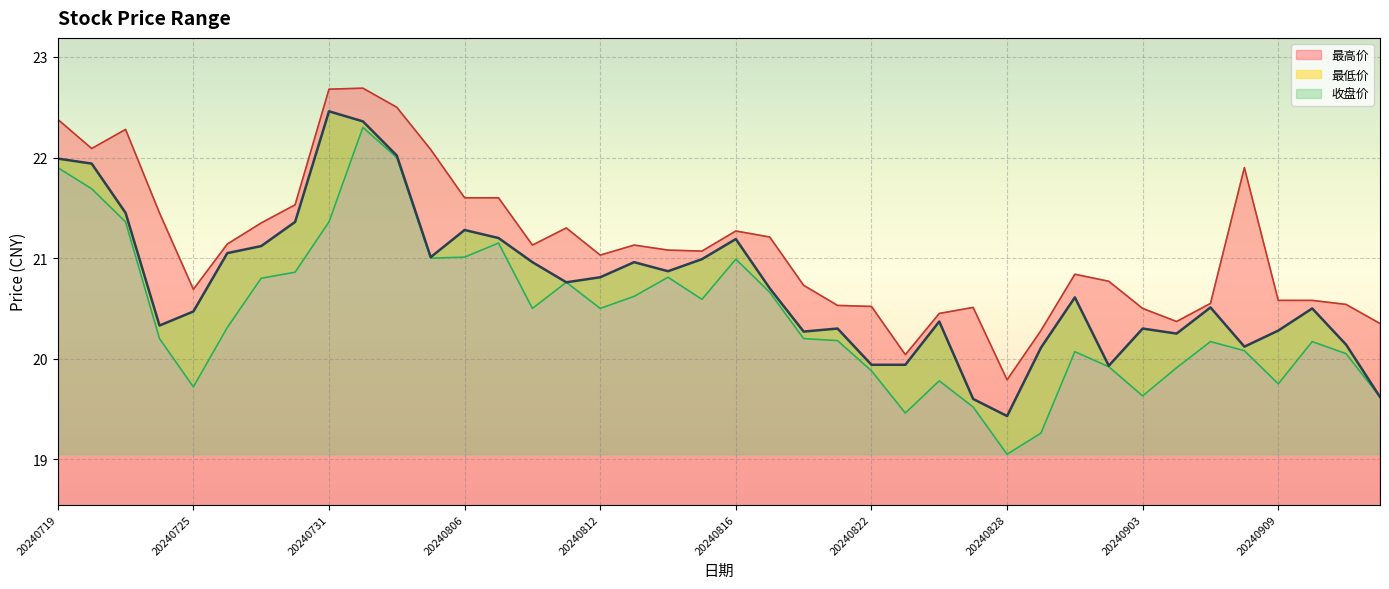

The value of 最低价 at 20240830 is 27.1. True or false?

False